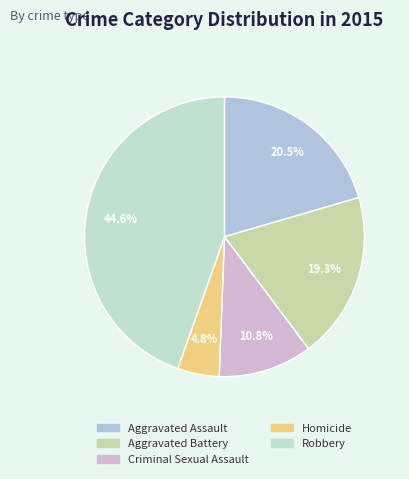

How many slices are in this pie chart?

5